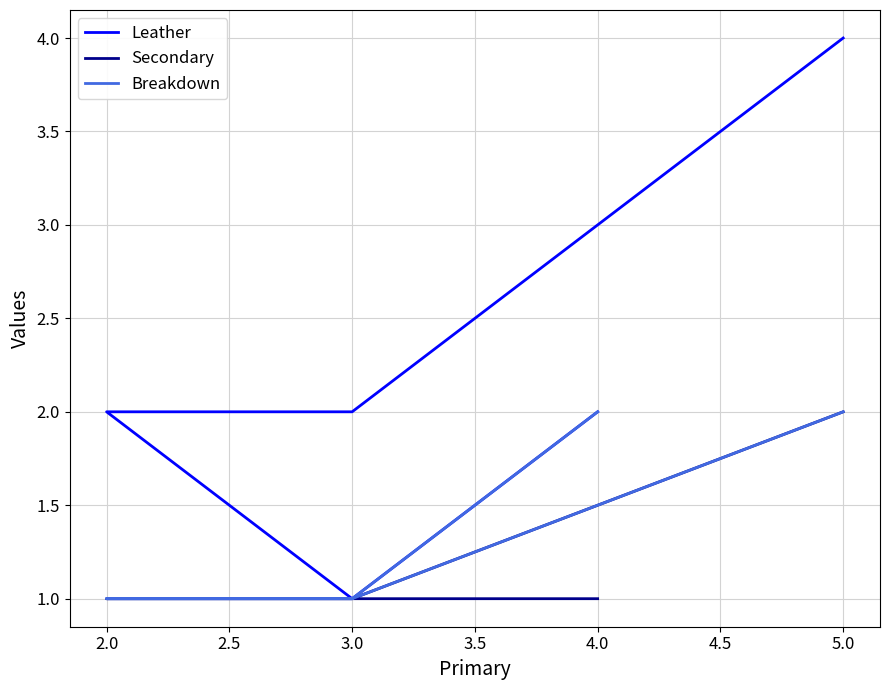

The Leather series shows 2 at 3.0. True or false?

True